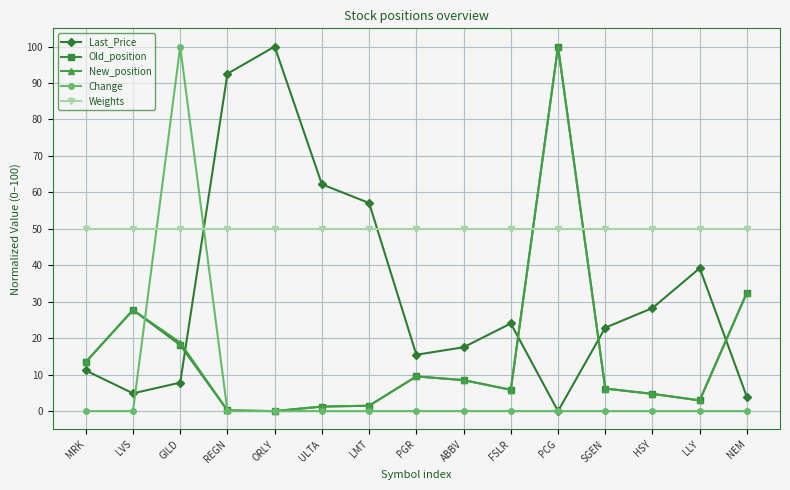

Is it true that Weights equals 50.0 at FSLR?

True